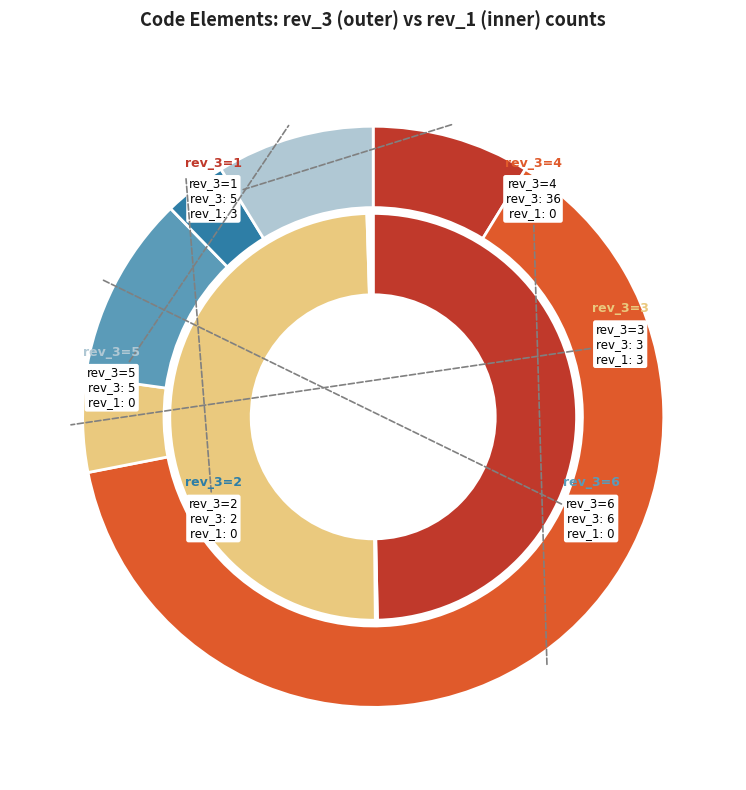

Is there a majority slice in this chart?

No